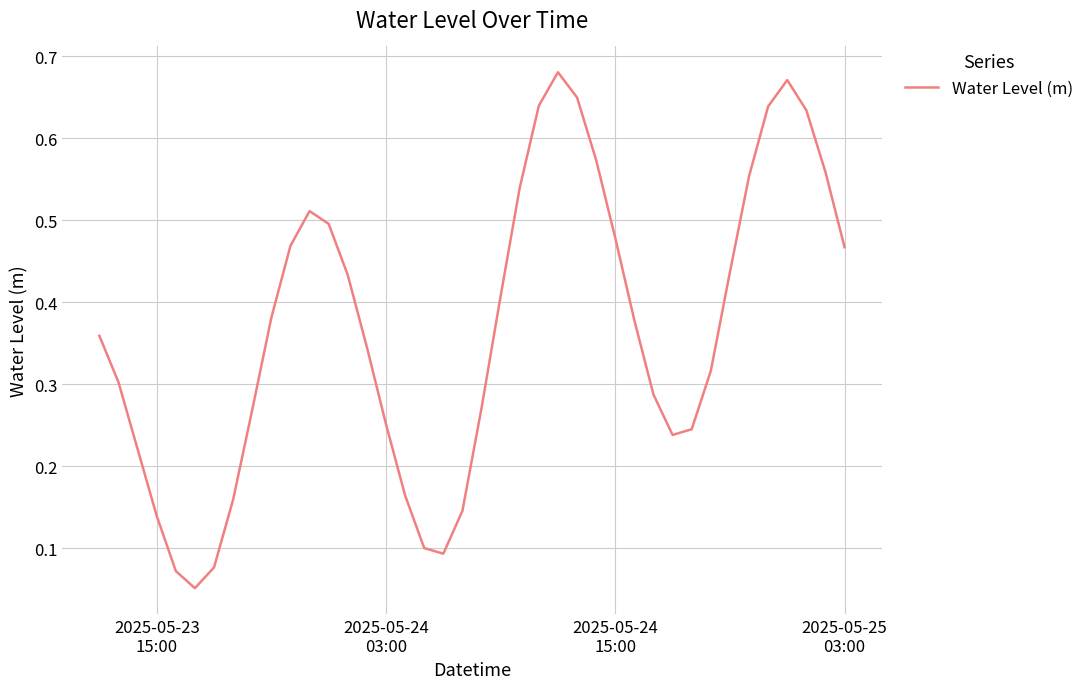

What is the sum of all values?

14.7